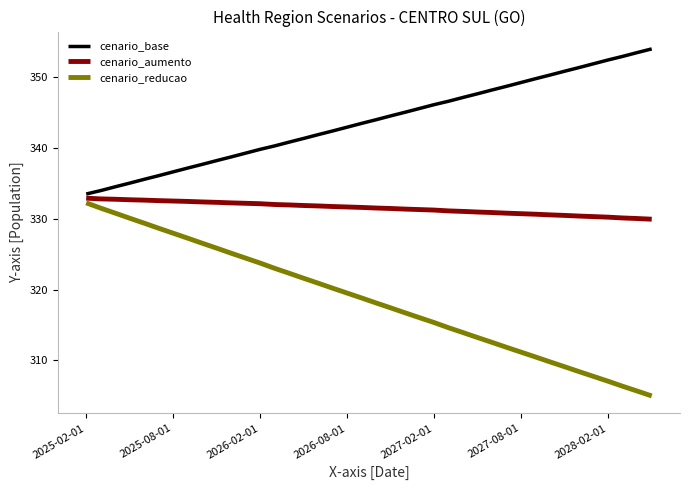

Which series has the largest range (max minus min)?

cenario_reducao